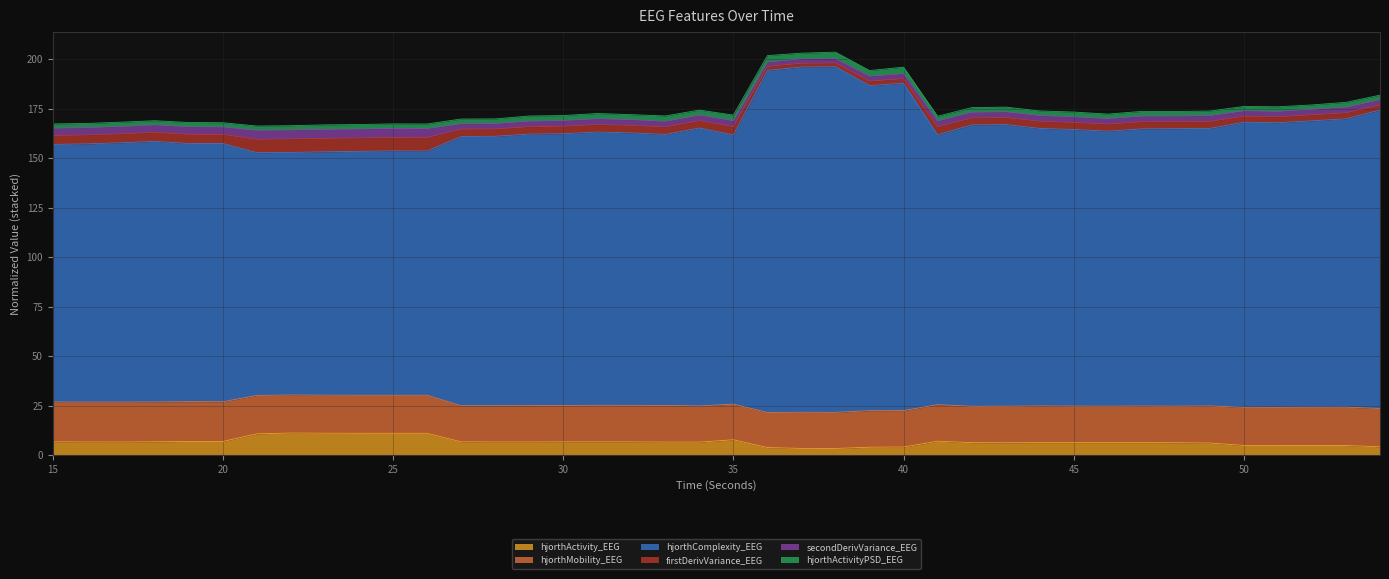

Where is hjorthActivity_EEG nearest to the value 7?

41